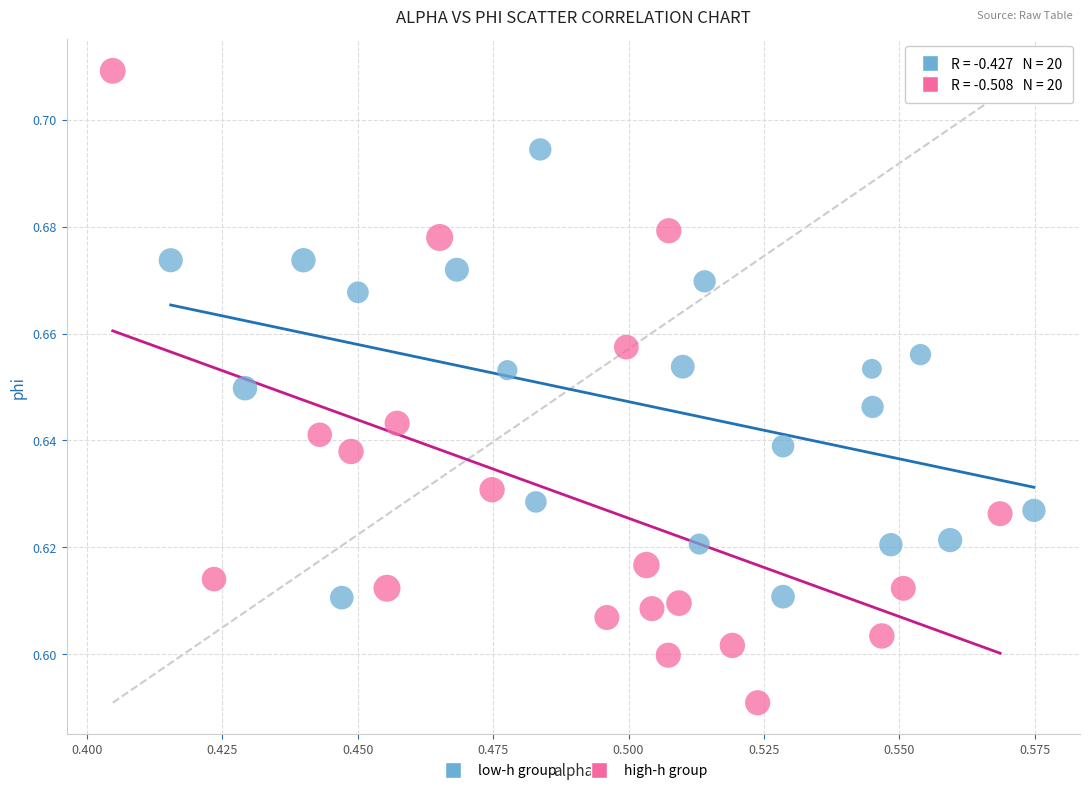

Which series reaches the maximum Y coordinate?

high-h group